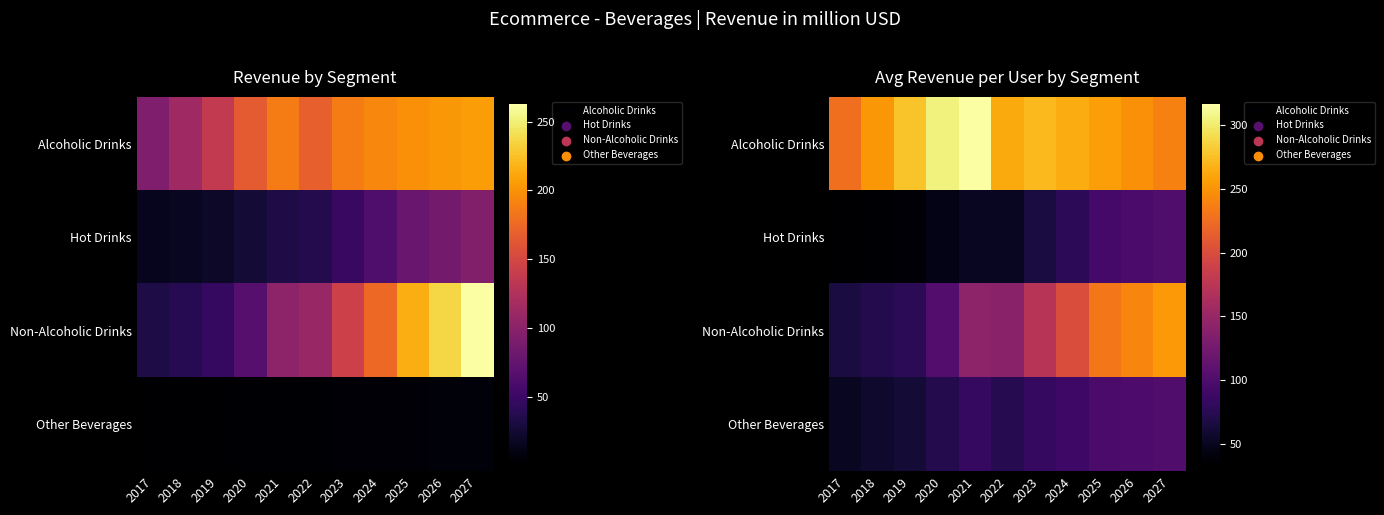

Which has a higher value, 2027 or 2018?

2018